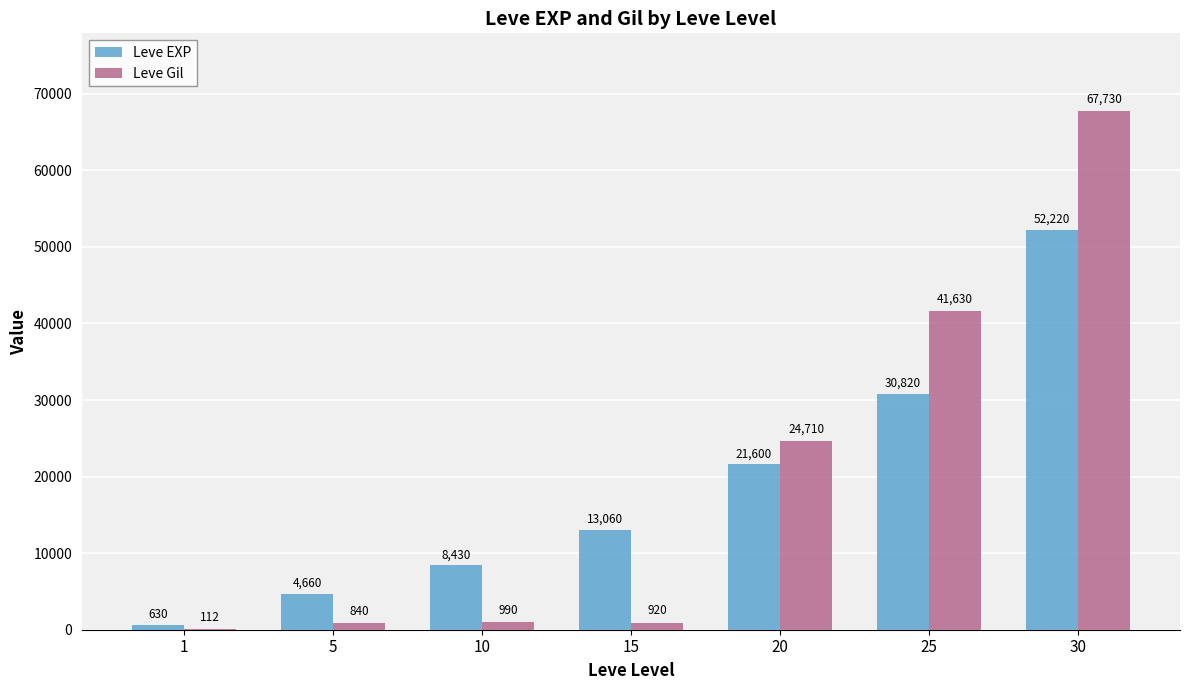

Which series changed the most between 1 and 20?

Leve Gil